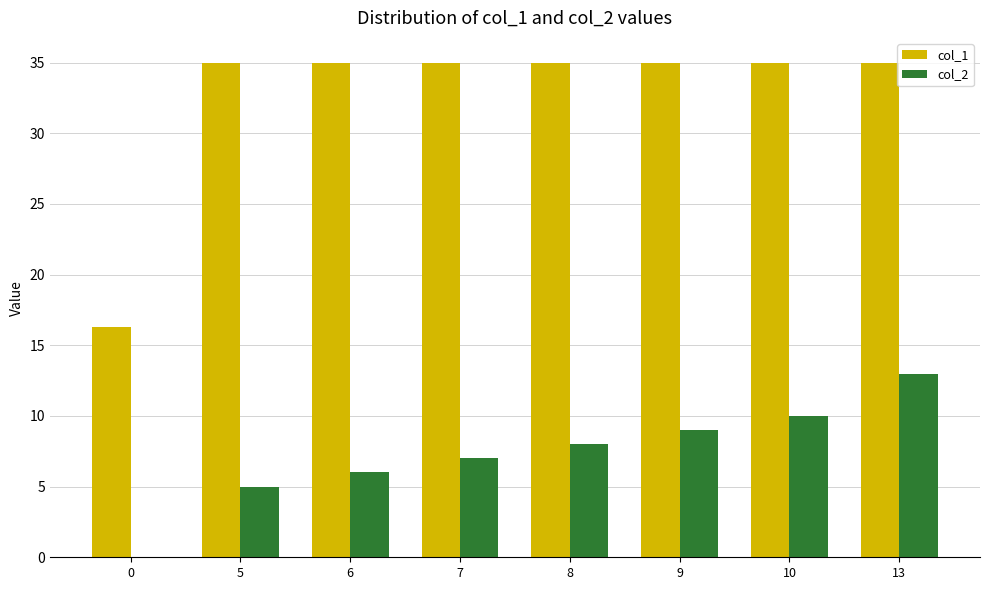

Reading right to left, what are all the values shown in this chart?

col_1: 35.0	35.0	35.0	35.0	35.0	35.0	35.0	16.3
col_2: 13.0	10.0	9.0	8.0	7.0	6.0	5.0	0.0